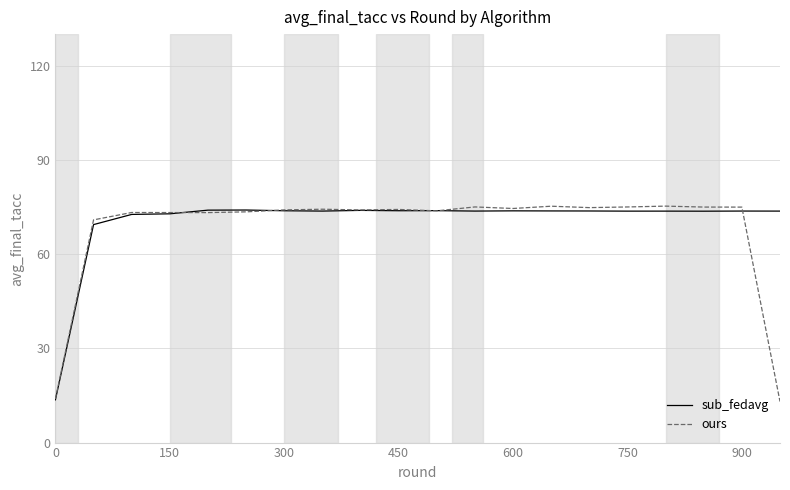

Which series has the largest range (max minus min)?

ours